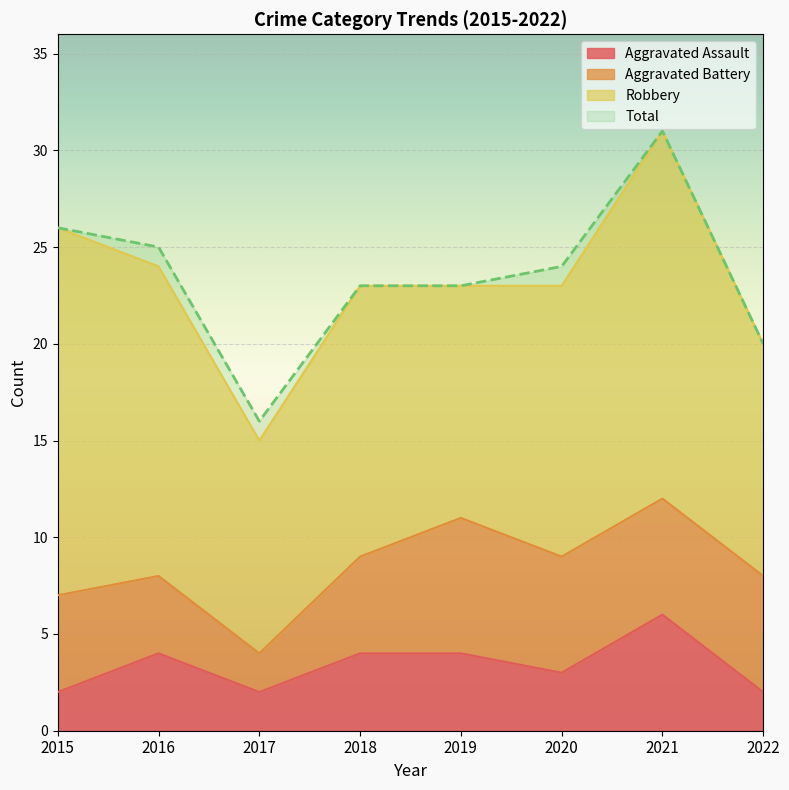

True or false: Aggravated Assault and Total intersect in this chart.

False